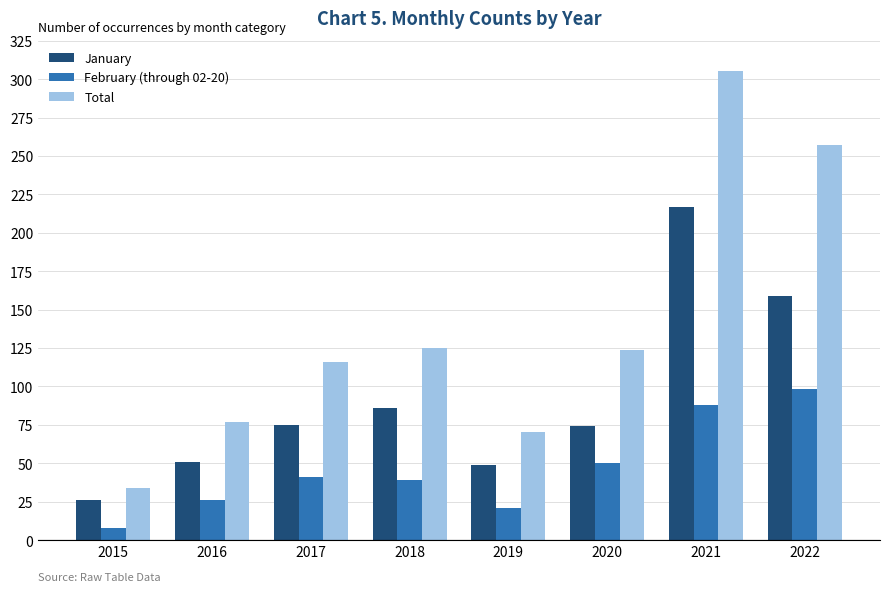

What is the difference between the highest and lowest values at 2019?

49